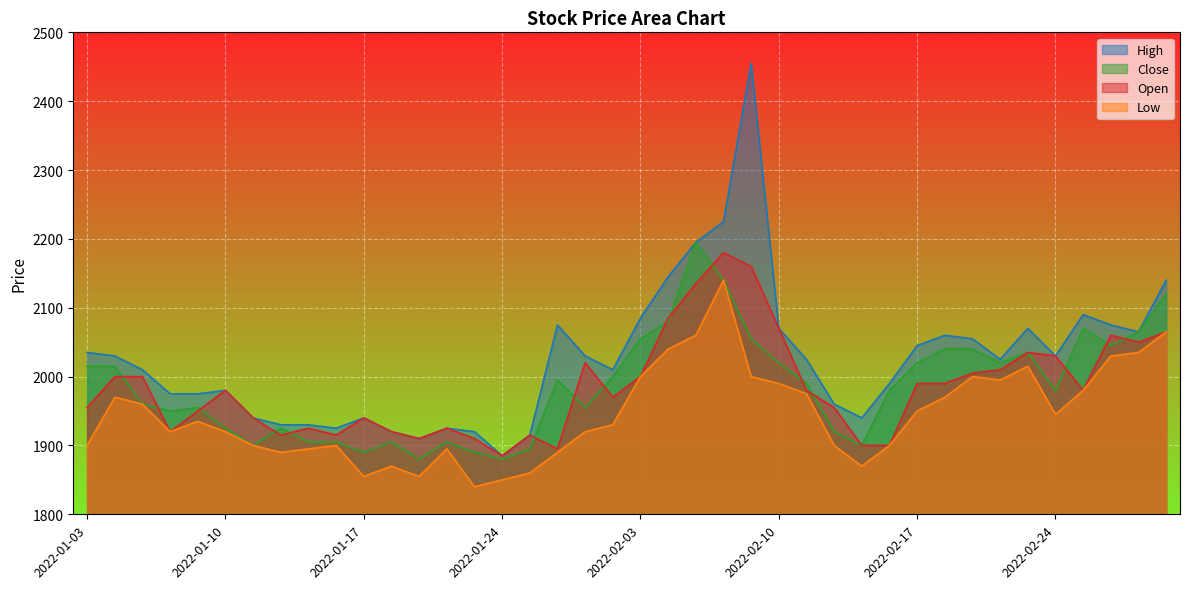

Which has a higher value, 2022-02-08 or 2022-02-22?

2022-02-08